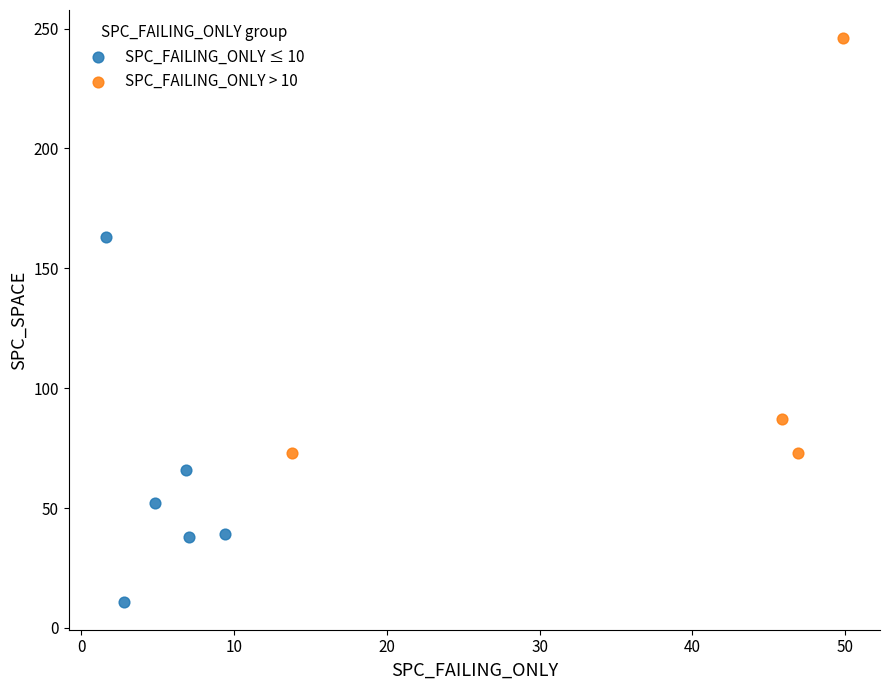

Which series contains the highest Y value?

SPC_FAILING_ONLY > 10